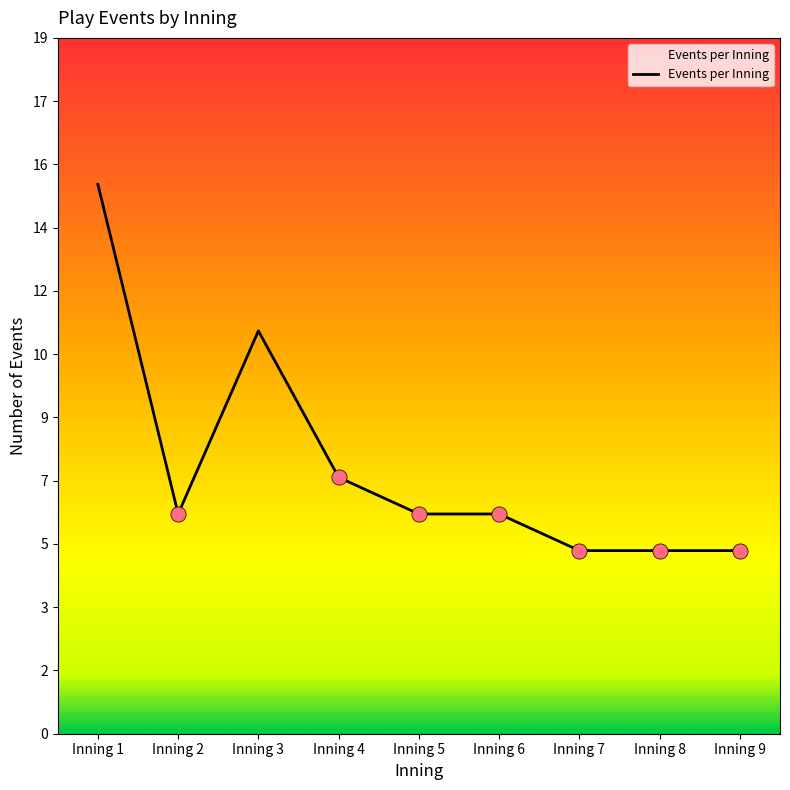

Approximately how many times larger is the value at Inning 2 compared to Inning 4?

0.9